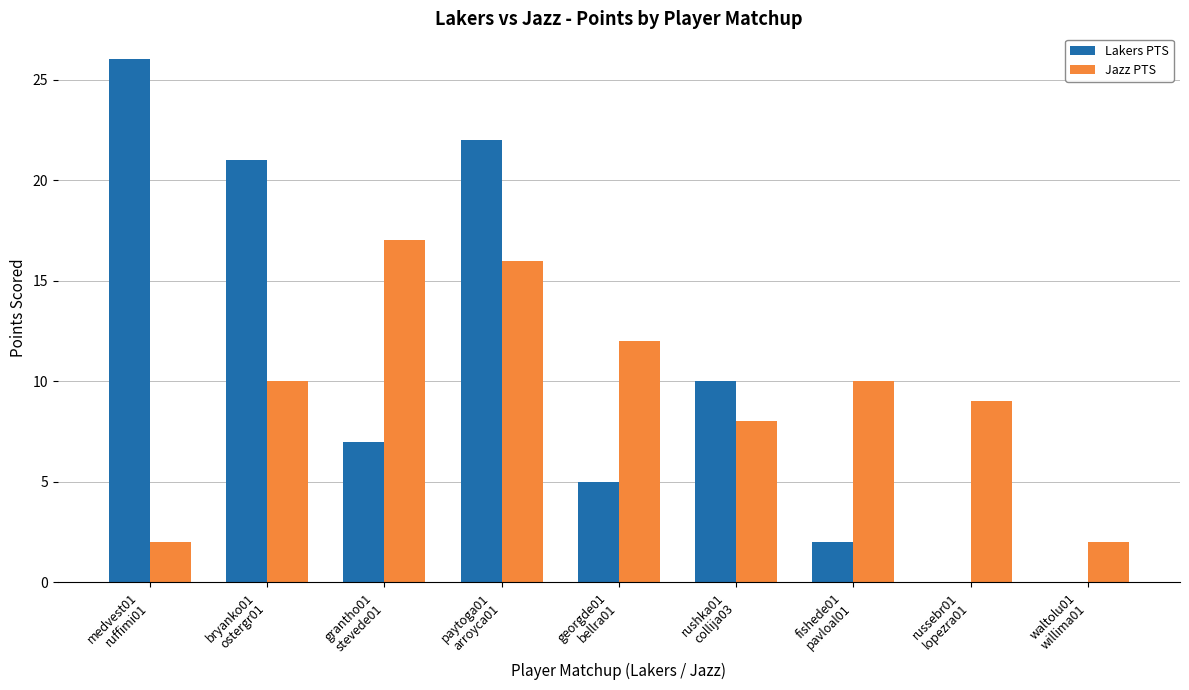

What is the sum of all Jazz PTS values?

86